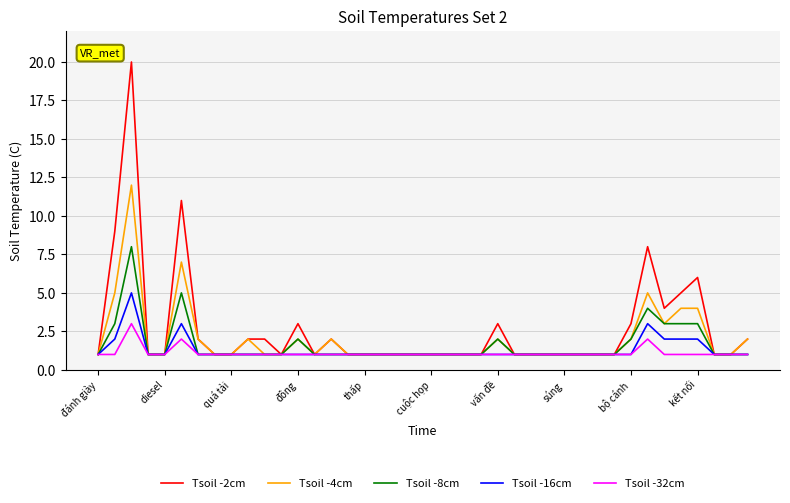

What is the greatest value displayed?

20